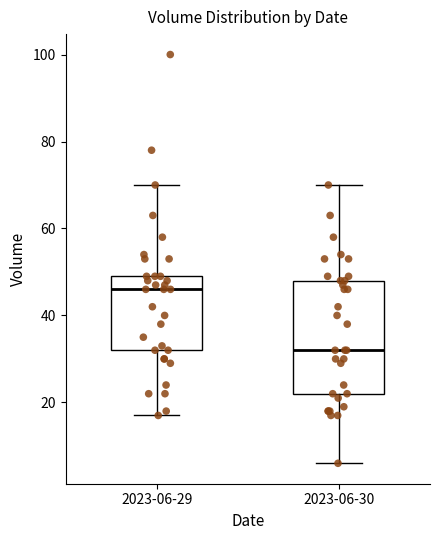

Reading left to right, transcribe this box plot: for each box, give where its median line is, the range the box spans, and where its two whiskers end, as read against the y-axis. The values are not printed on the chart, so give them approximately, as read against the axis.

2023-06-29: median 46, box 32 to 50, whiskers 18 to 70
2023-06-30: median 32, box 22 to 48, whiskers 6 to 70